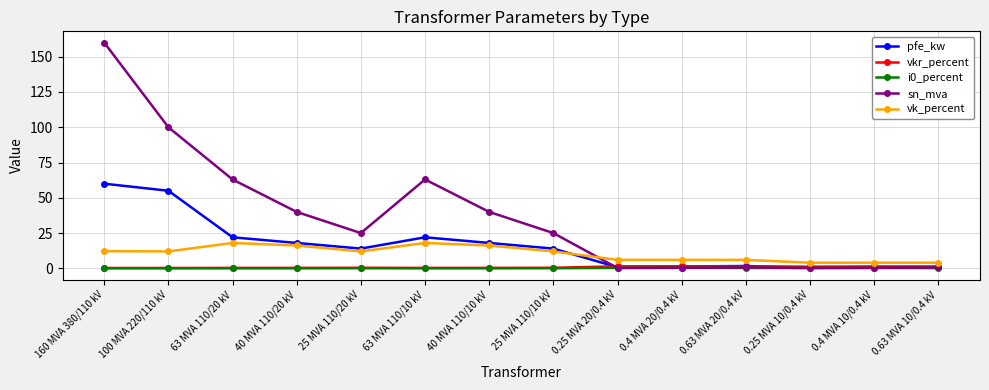

What is the average value of the sn_mva series?

37.0